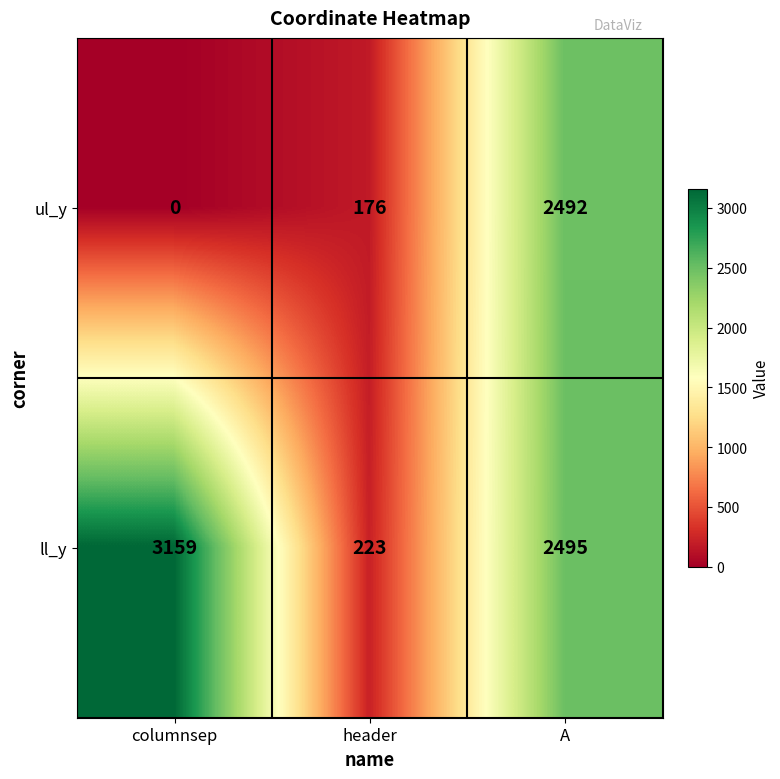

Reading left to right, extract all data points from this chart.

ul_y: 0	176	2492
ll_y: 3159	223	2495